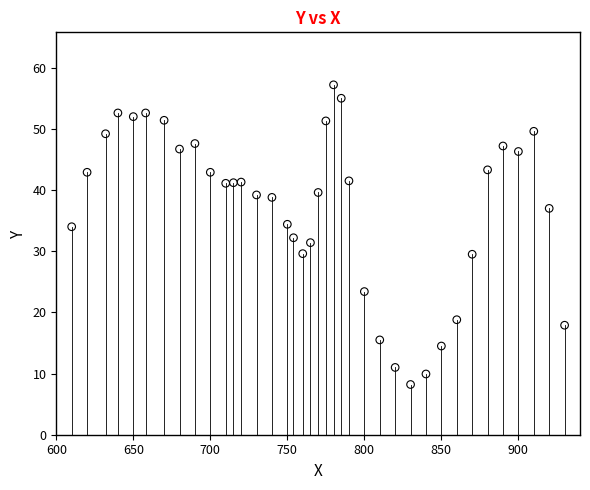

What is the range of X values (max minus min)?

320.0